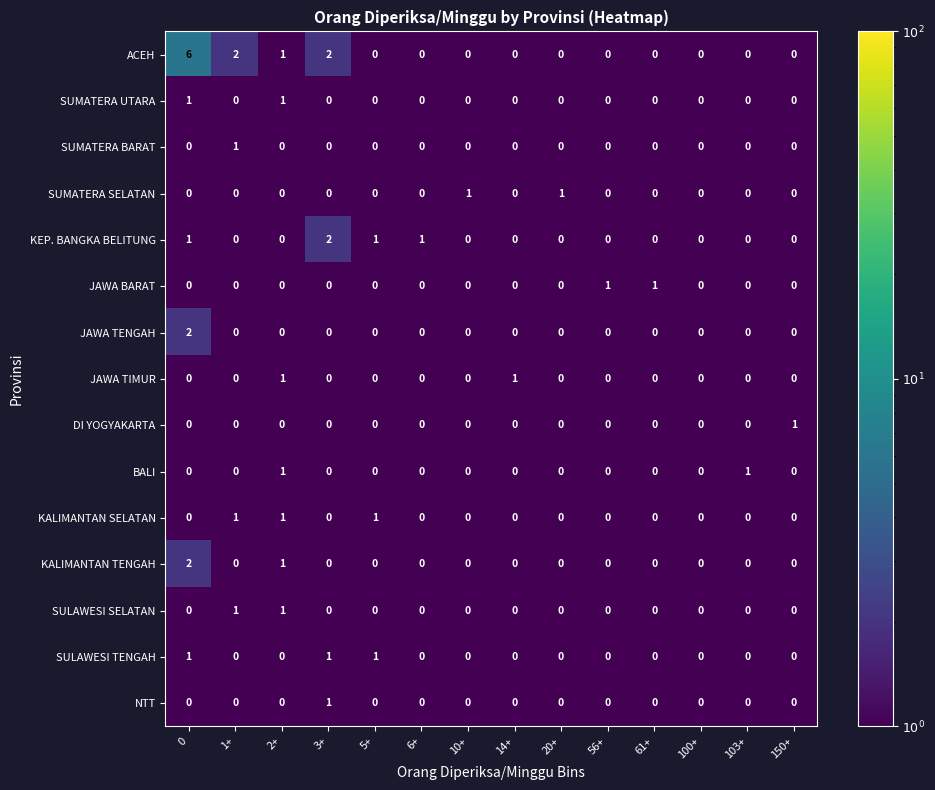

Which series changed the most between 0 and 56+?

ACEH